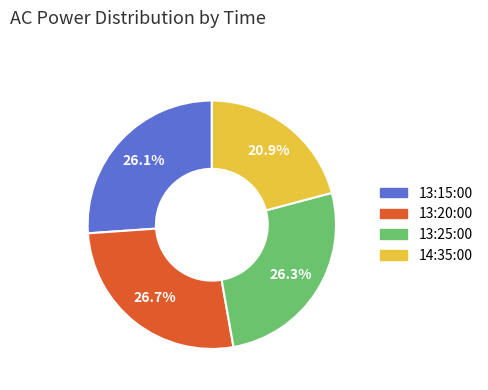

To the nearest percent, what is the combined percentage of 13:20:00 and 13:25:00?

53%